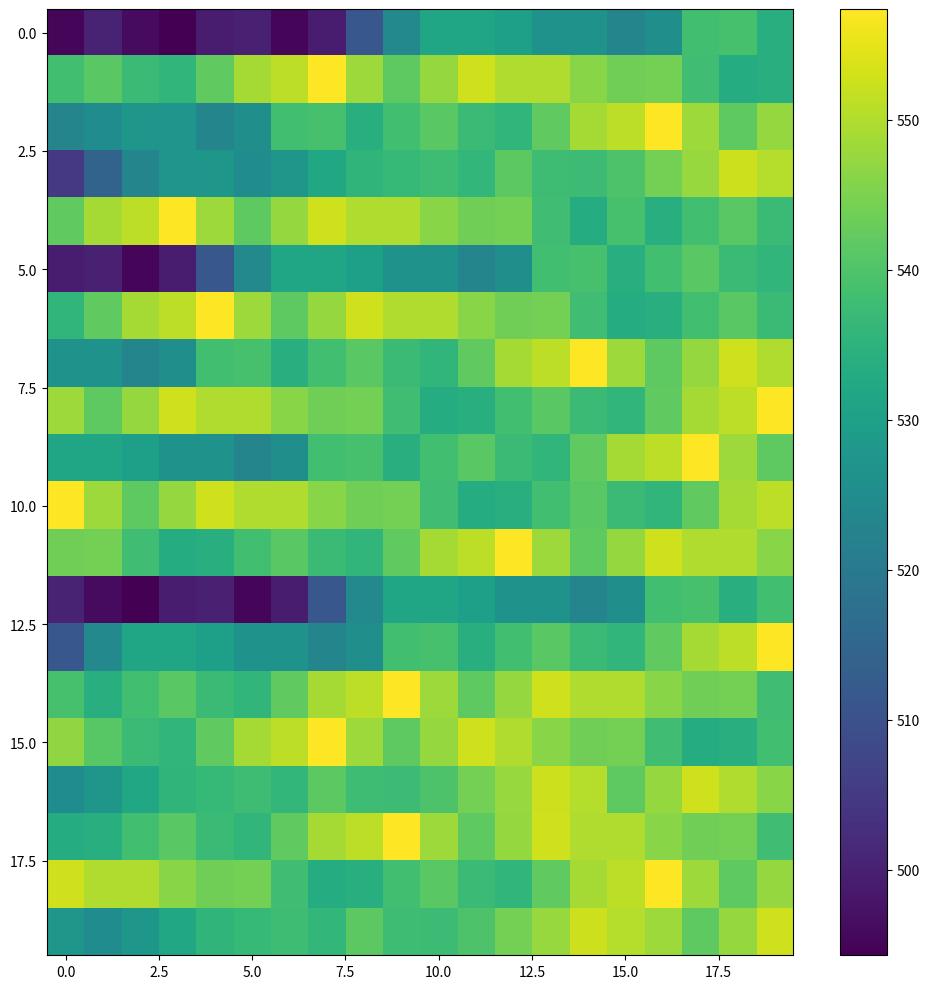

At which category is the sum across all series the highest?

17